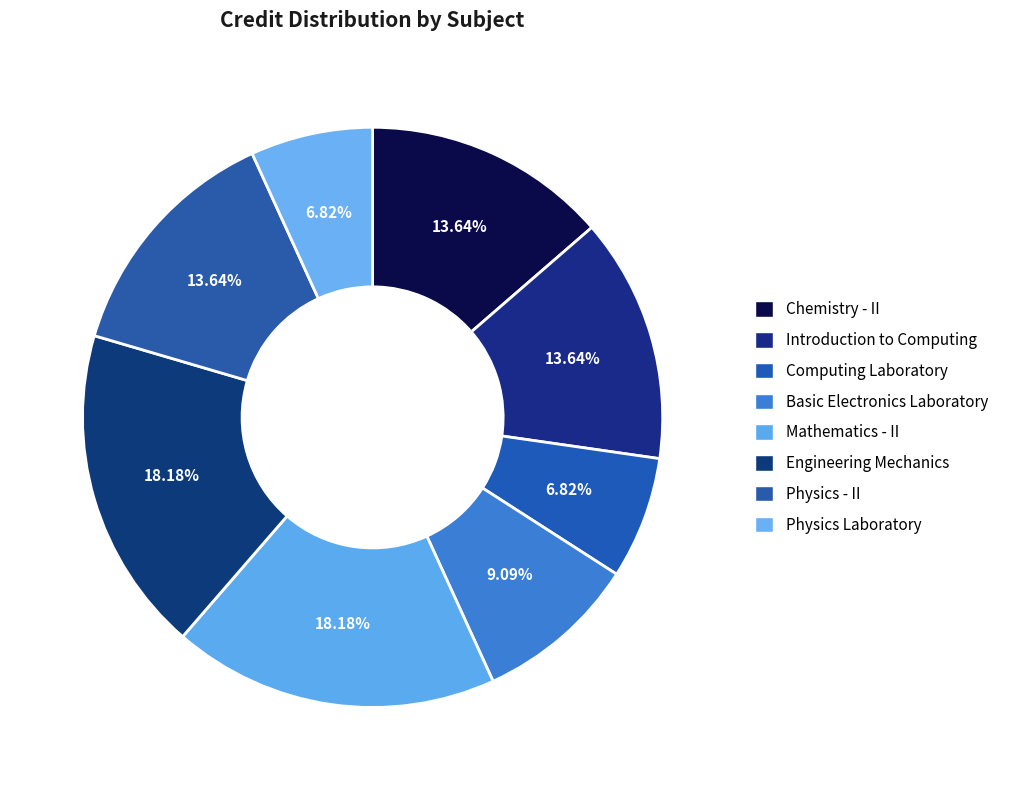

Is the sum of Mathematics - II and Computing Laboratory greater than half?

No